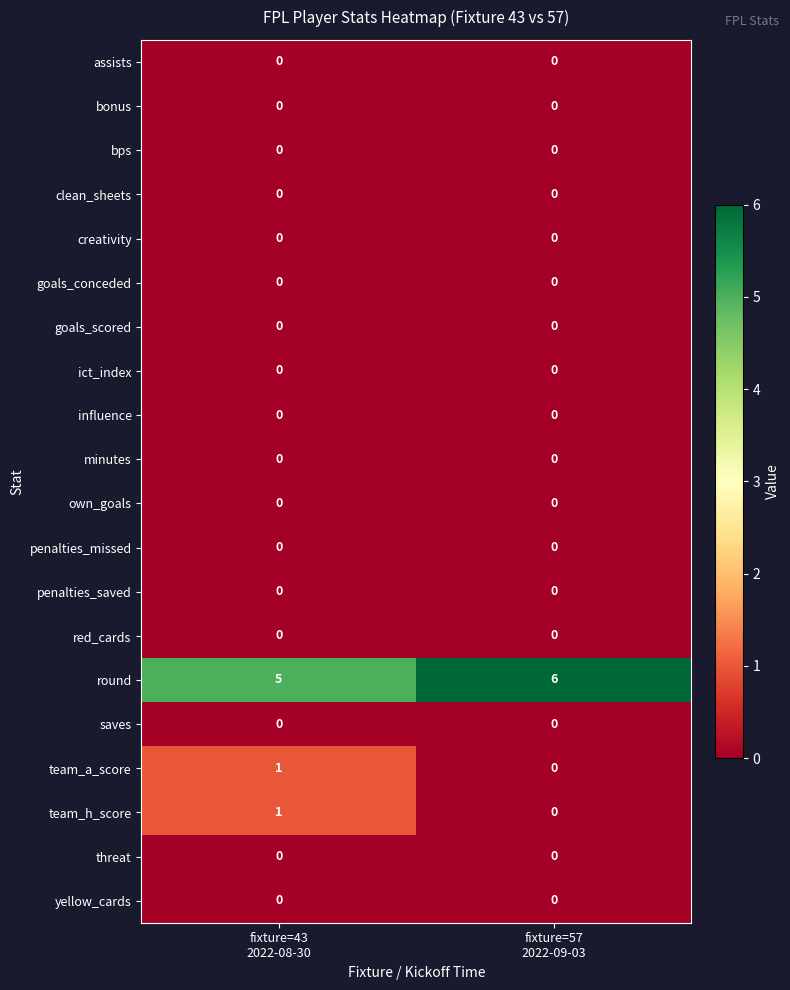

Which series has the largest total across all categories?

round